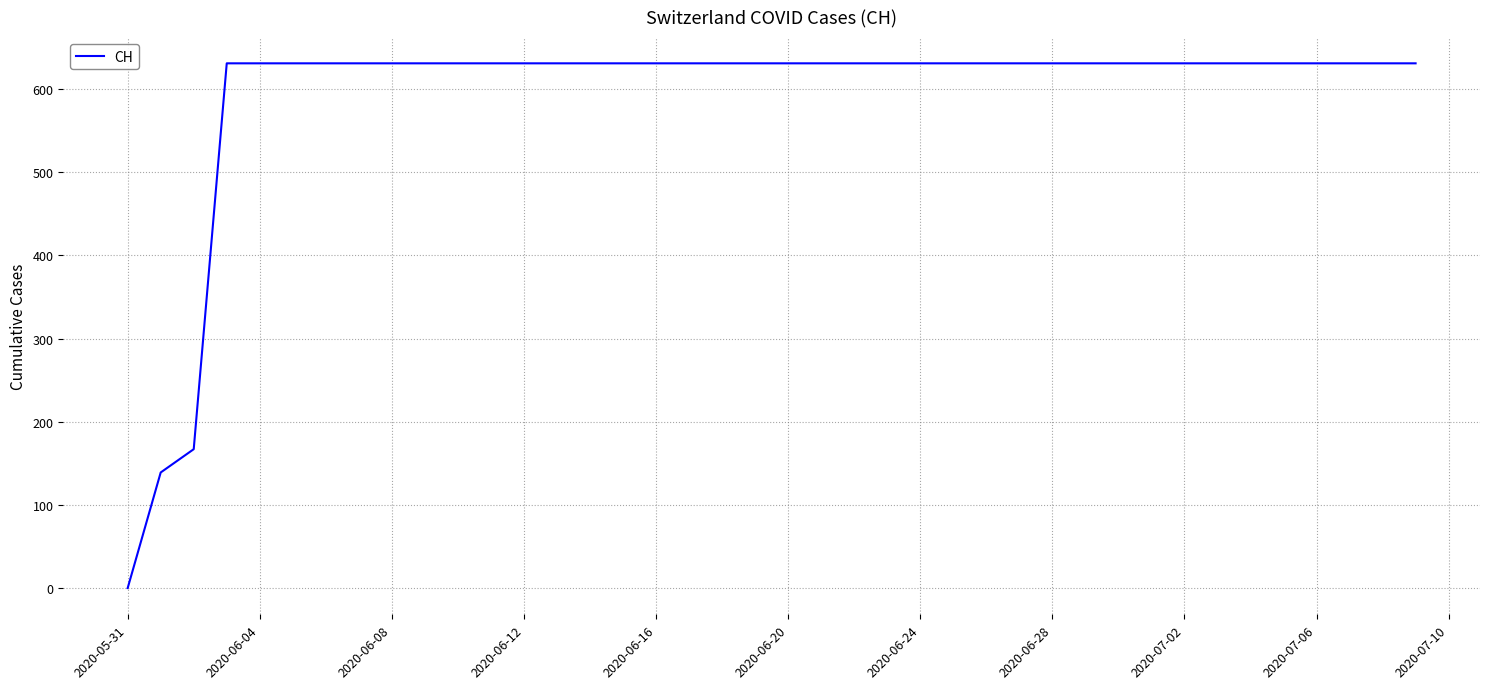

What is the greatest value displayed?

631